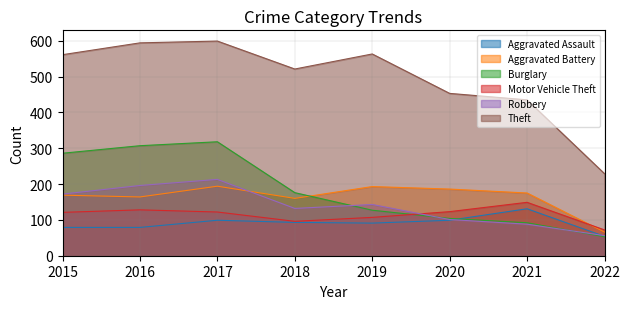

What is the value of the Aggravated Battery point at the 6th from the left?

186